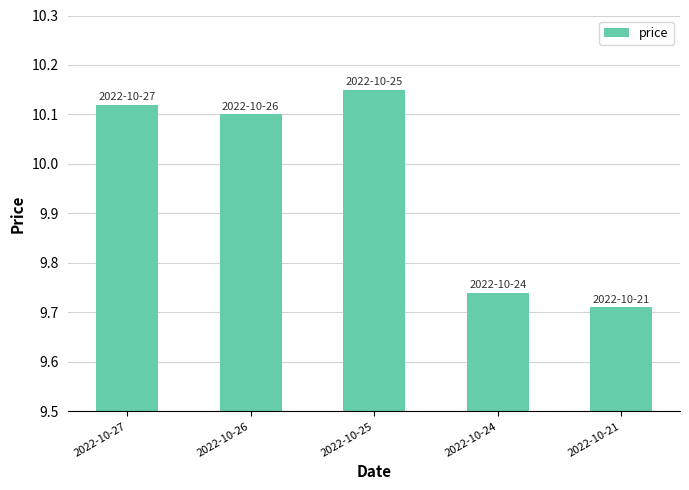

What is the change in value from 2022-10-27 to 2022-10-21?

-0.4